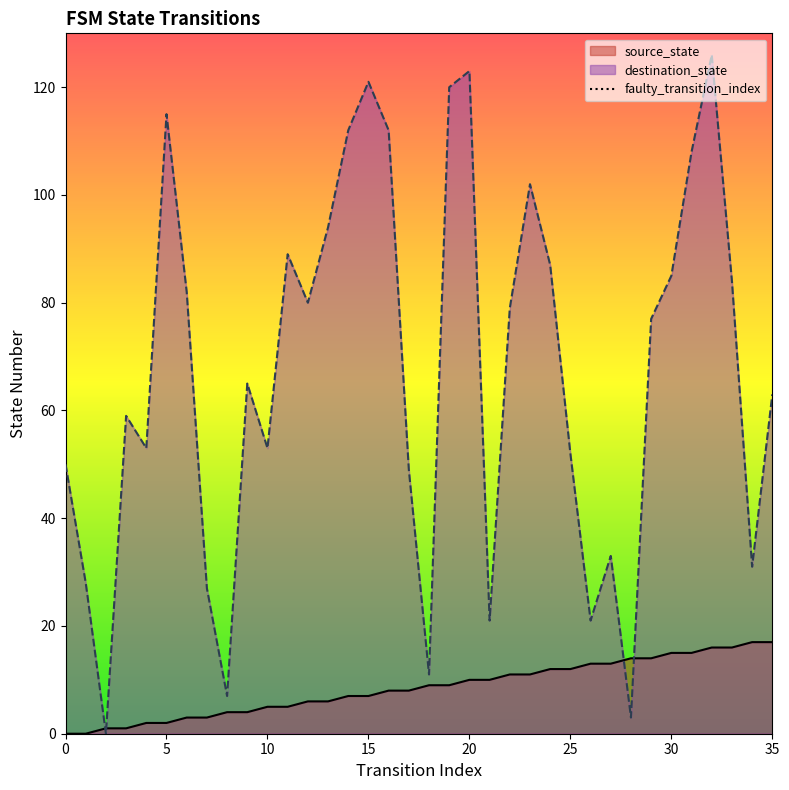

True or false: source_state has a value of 12 at 35.

False